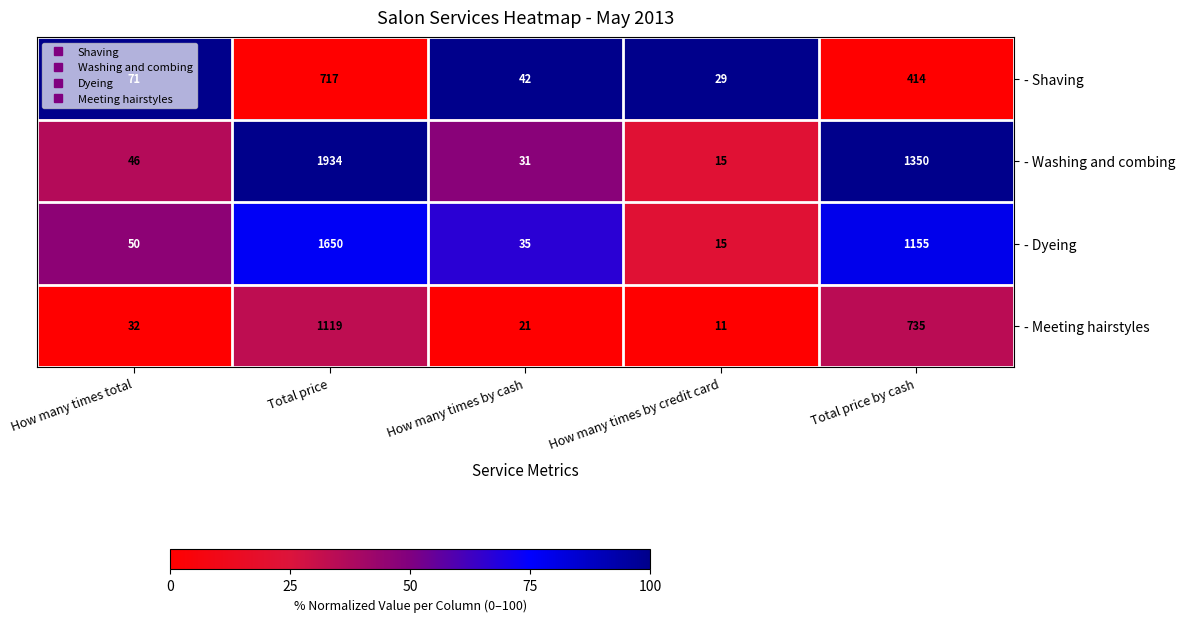

Between Total price and How many times by credit card, which series saw the biggest shift?

- Washing and combing